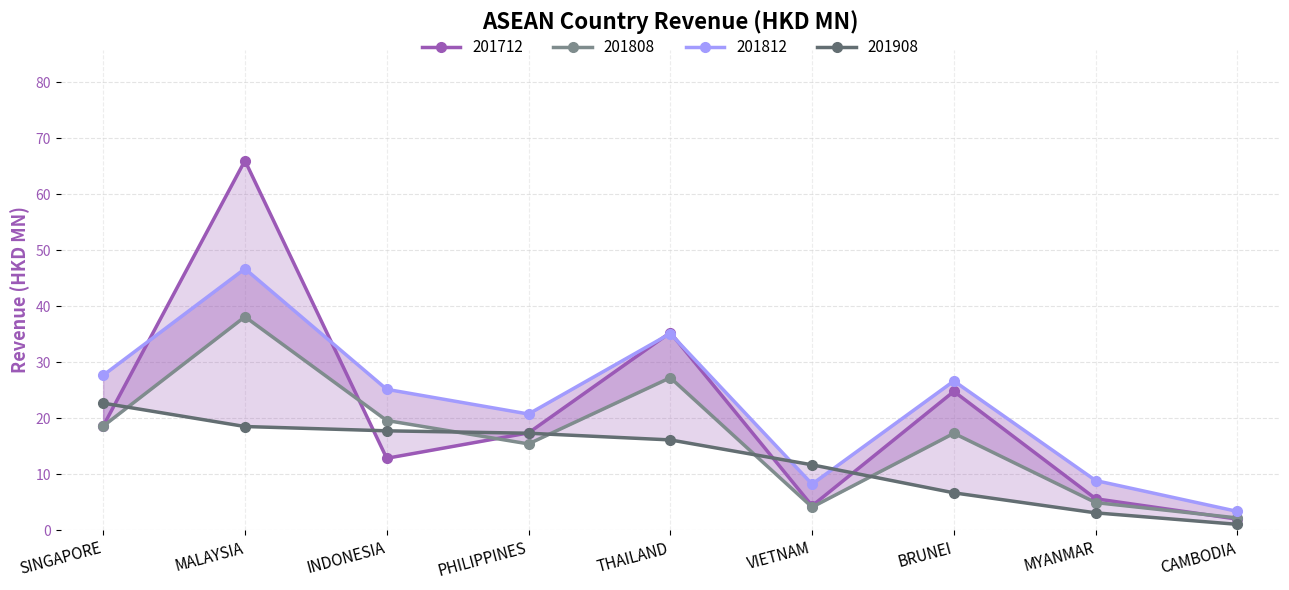

Where is the first local maximum for 201712?

MALAYSIA